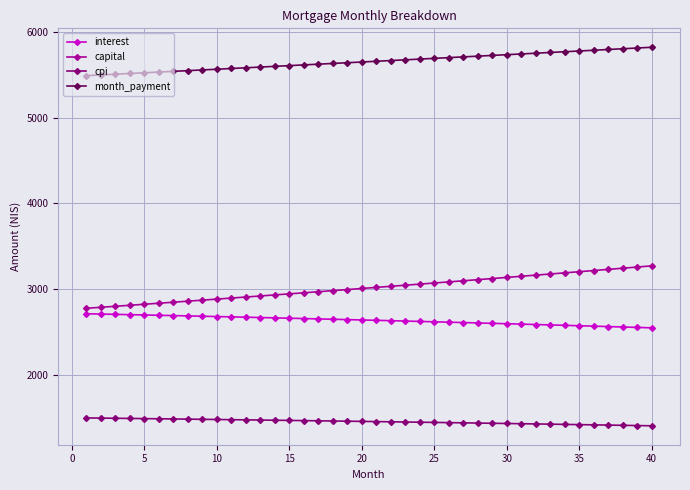

Does the chart display data point markers on the line(s)?

Yes